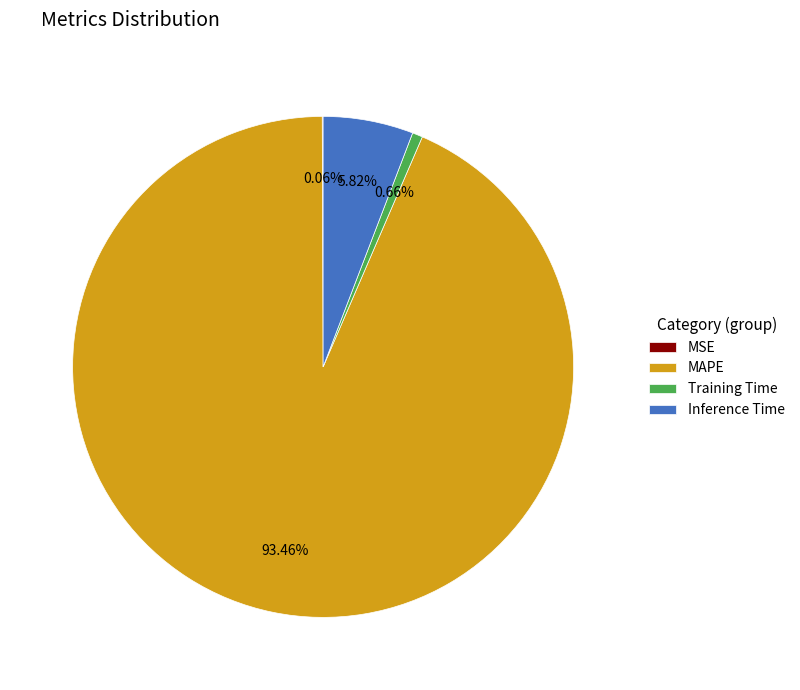

What is the largest slice in the pie chart?

MAPE